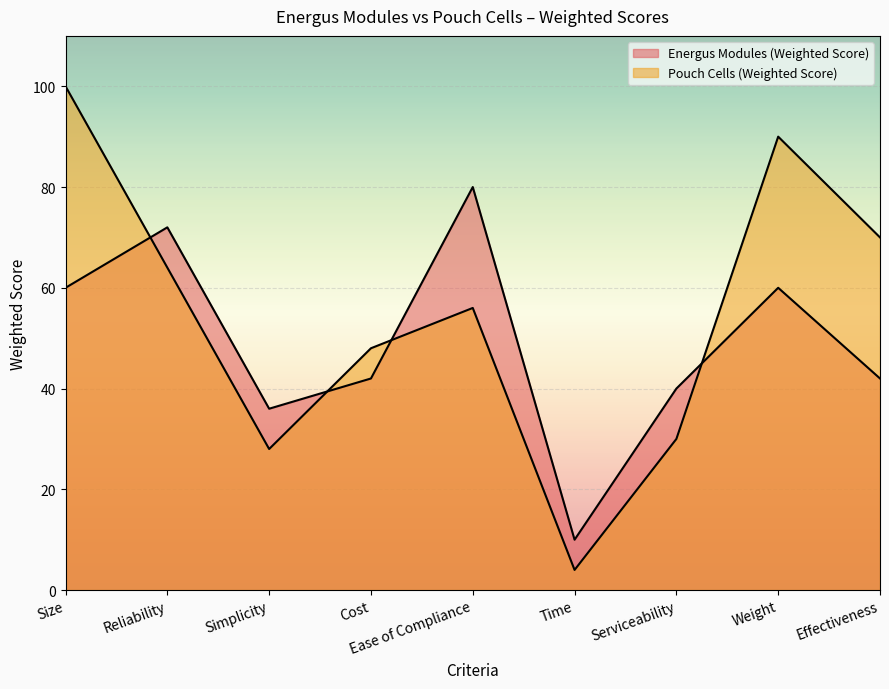

How many data points in Energus Modules (Weighted Score) are less than 42?

3